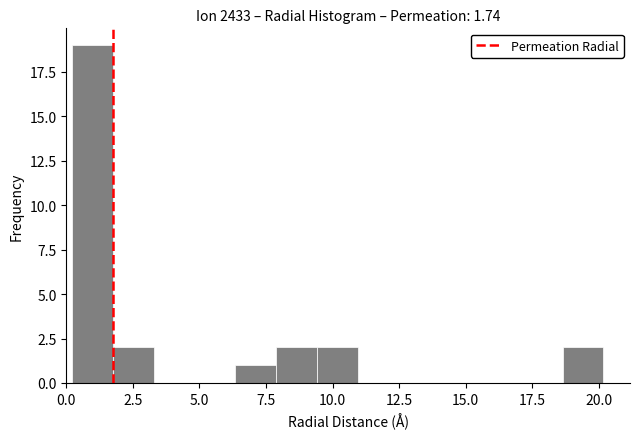

Read against the x-axis, roughly where is the centre of the tallest bar?

1.0